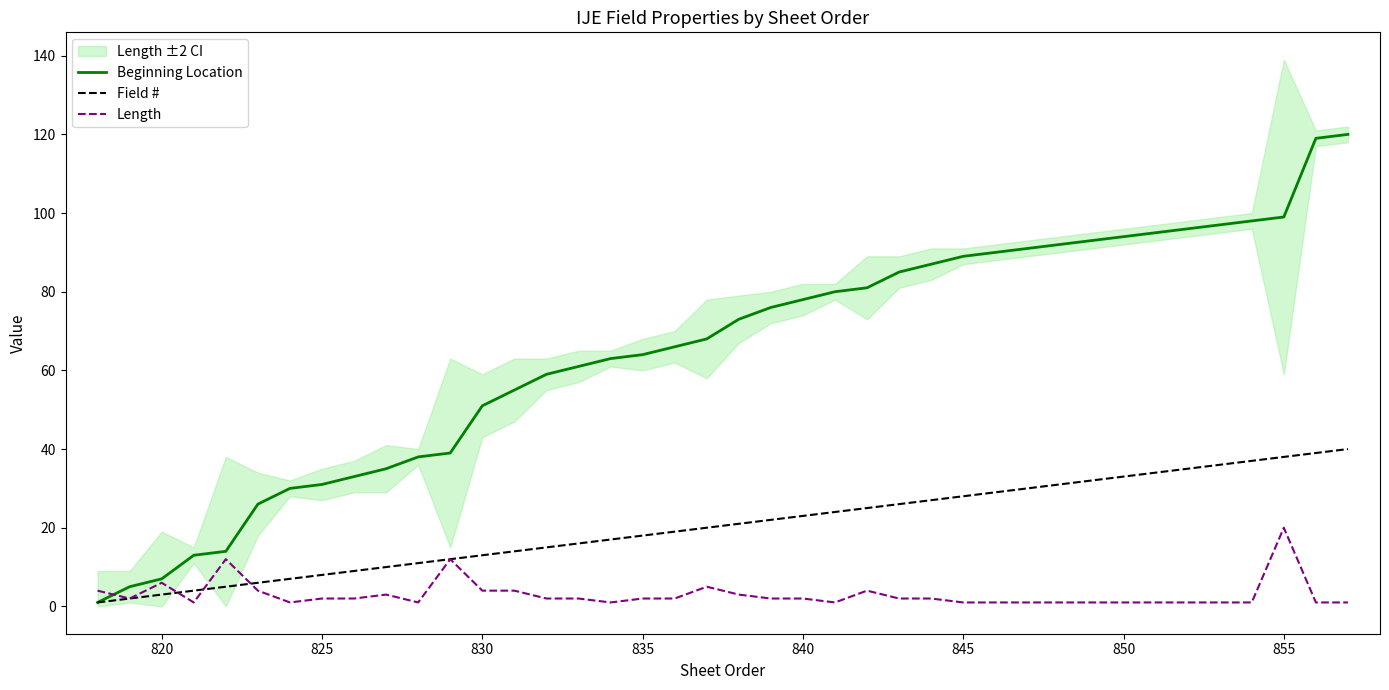

What are all the series names shown in the legend?

Beginning Location, Field #, Length